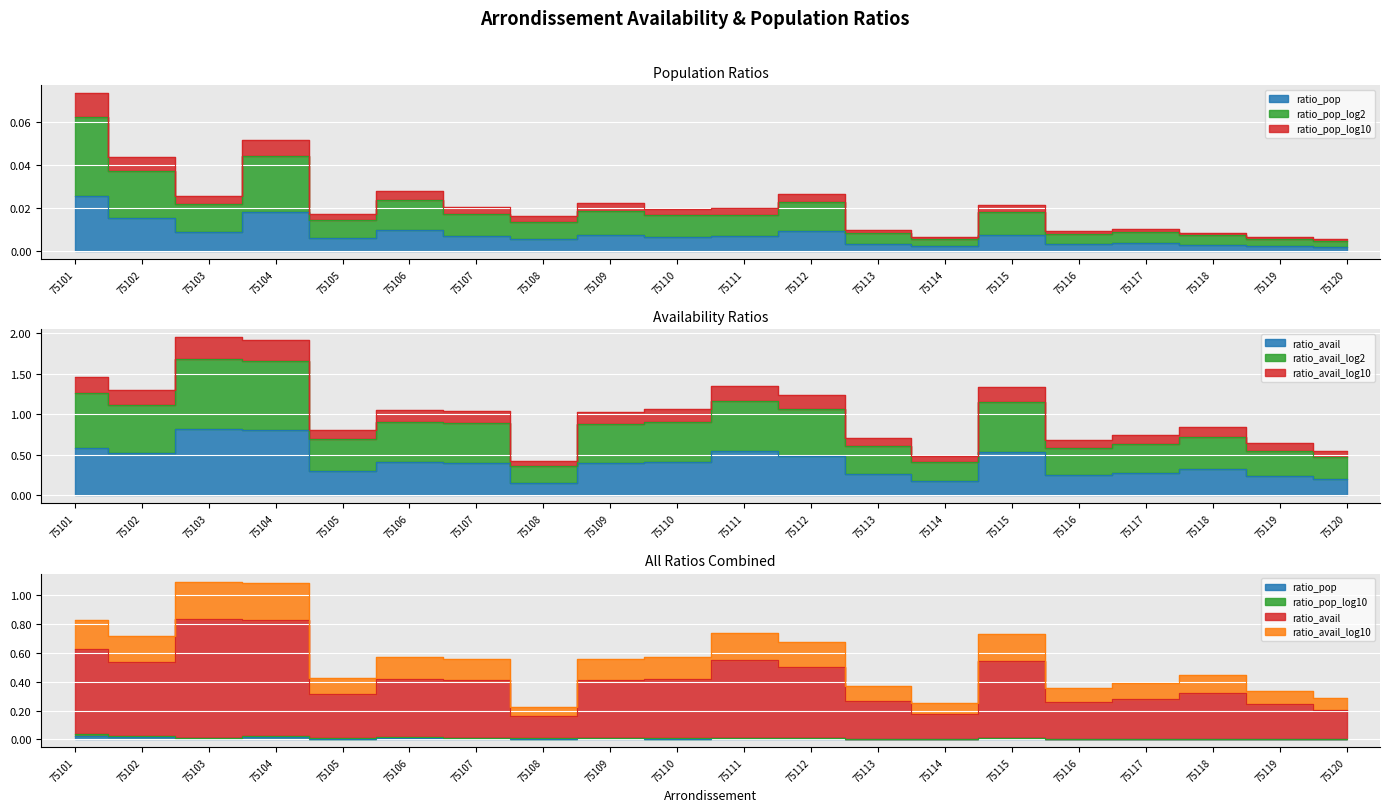

True or false: ratio_avail has more than 2 points higher than both neighbors.

True